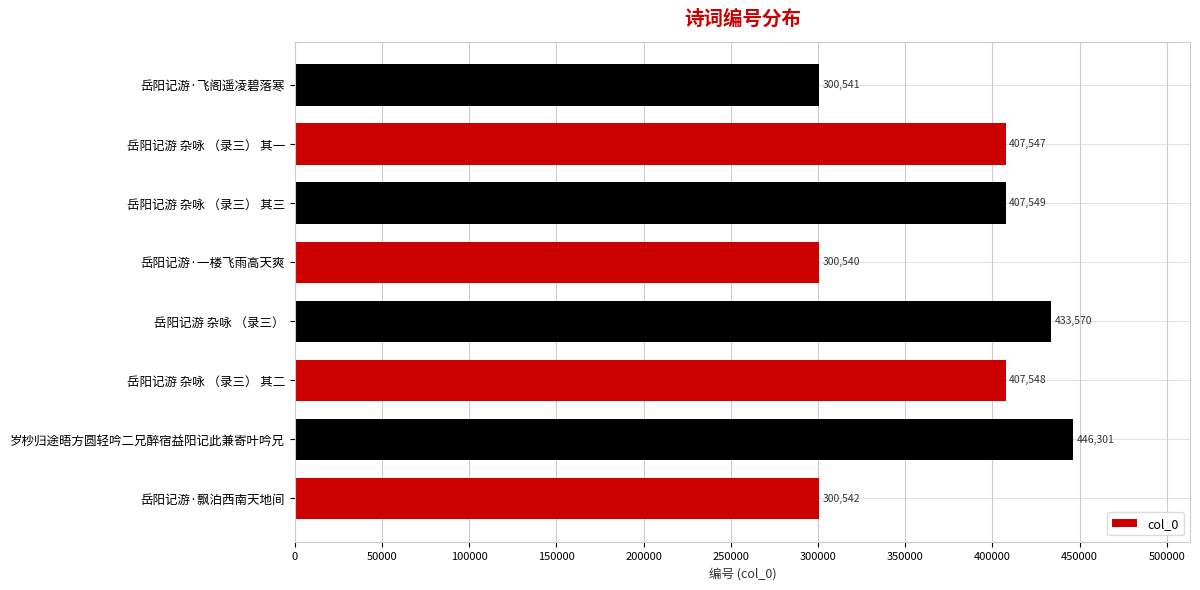

What is the minimum value shown in the chart?

300540